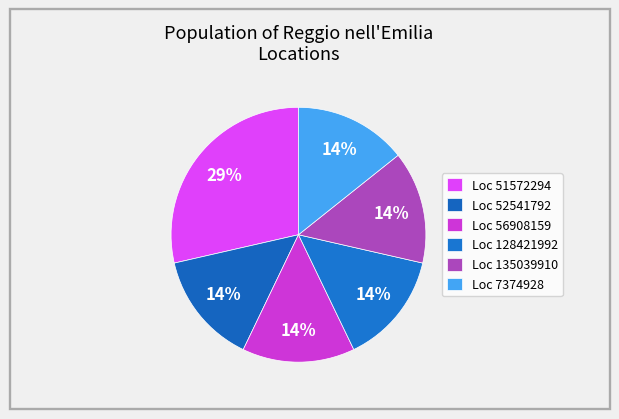

How many segments does this pie chart have?

6